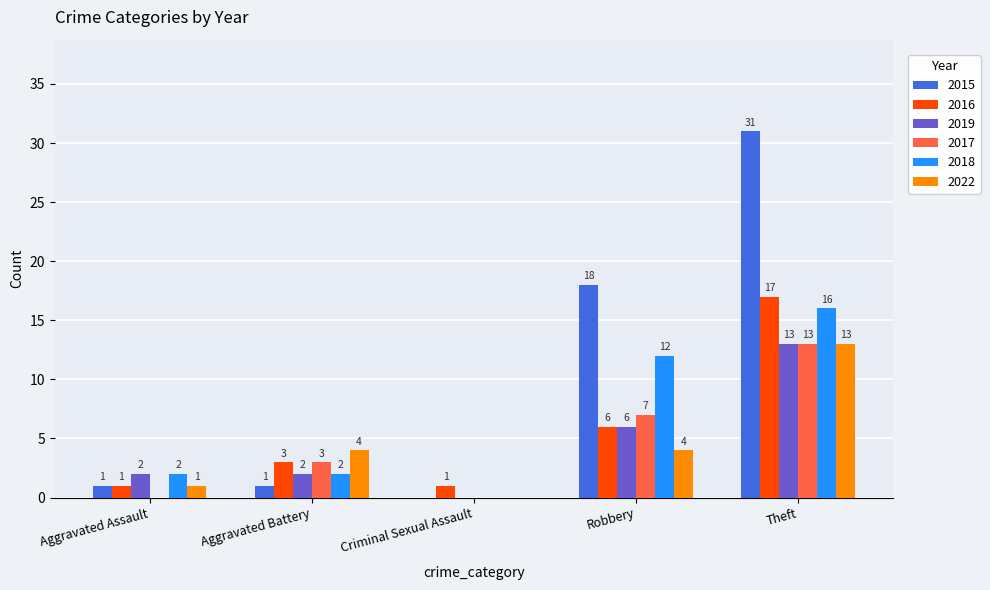

How many series are shown in this chart?

6